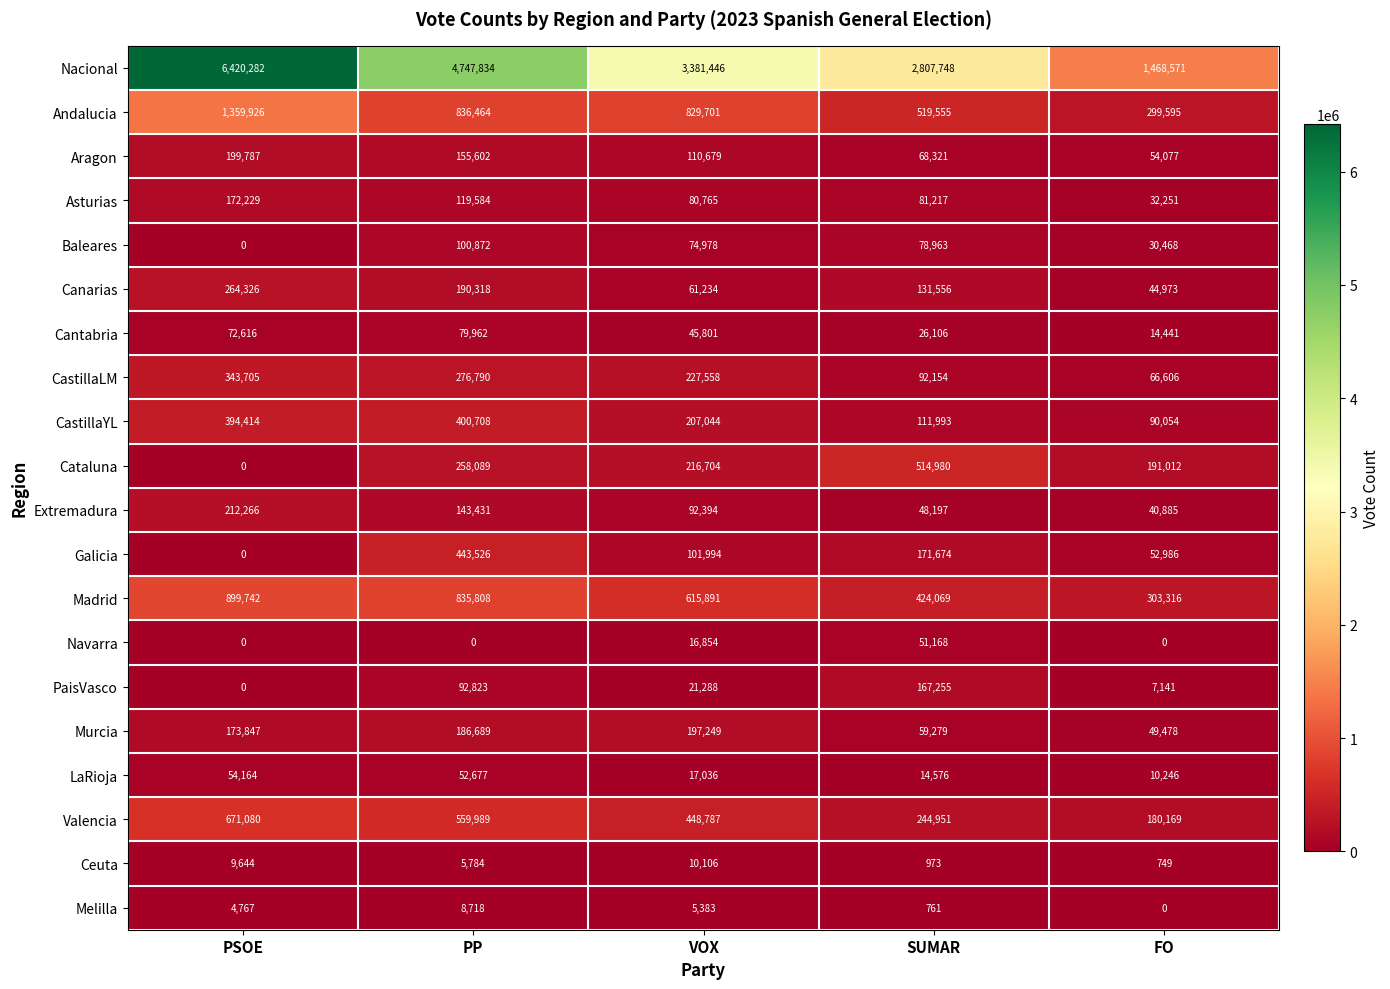

At which category is the sum across all series the highest?

PSOE